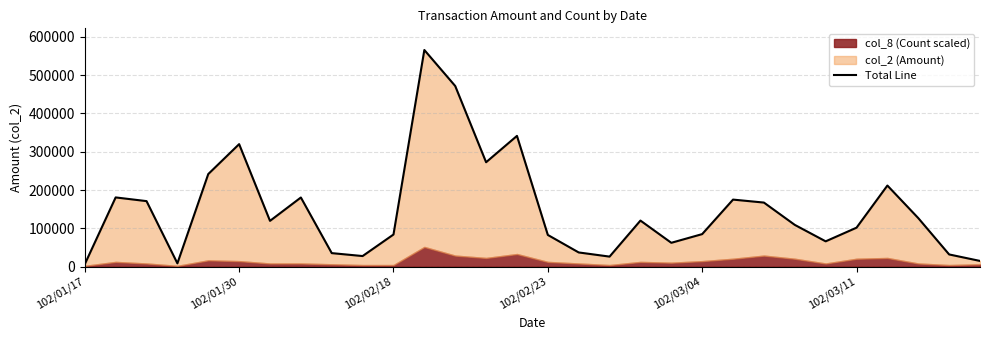

True or false: the data shows 48298.7 at 9.

False